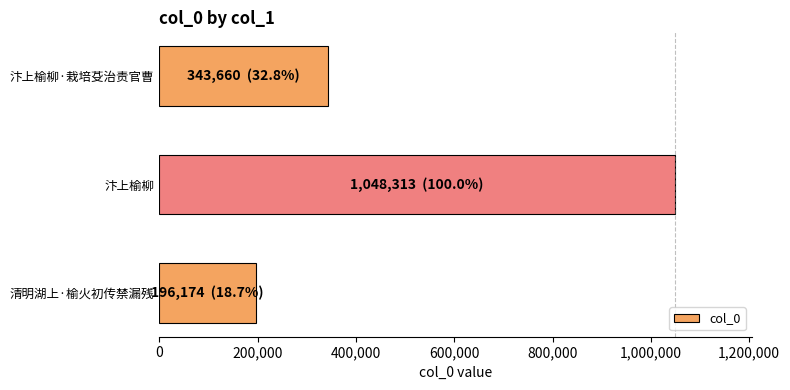

Rank the categories by value from lowest to highest.

清明湖上·榆火初传禁漏残, 汴上榆柳·栽培芟治责官曹, 汴上榆柳